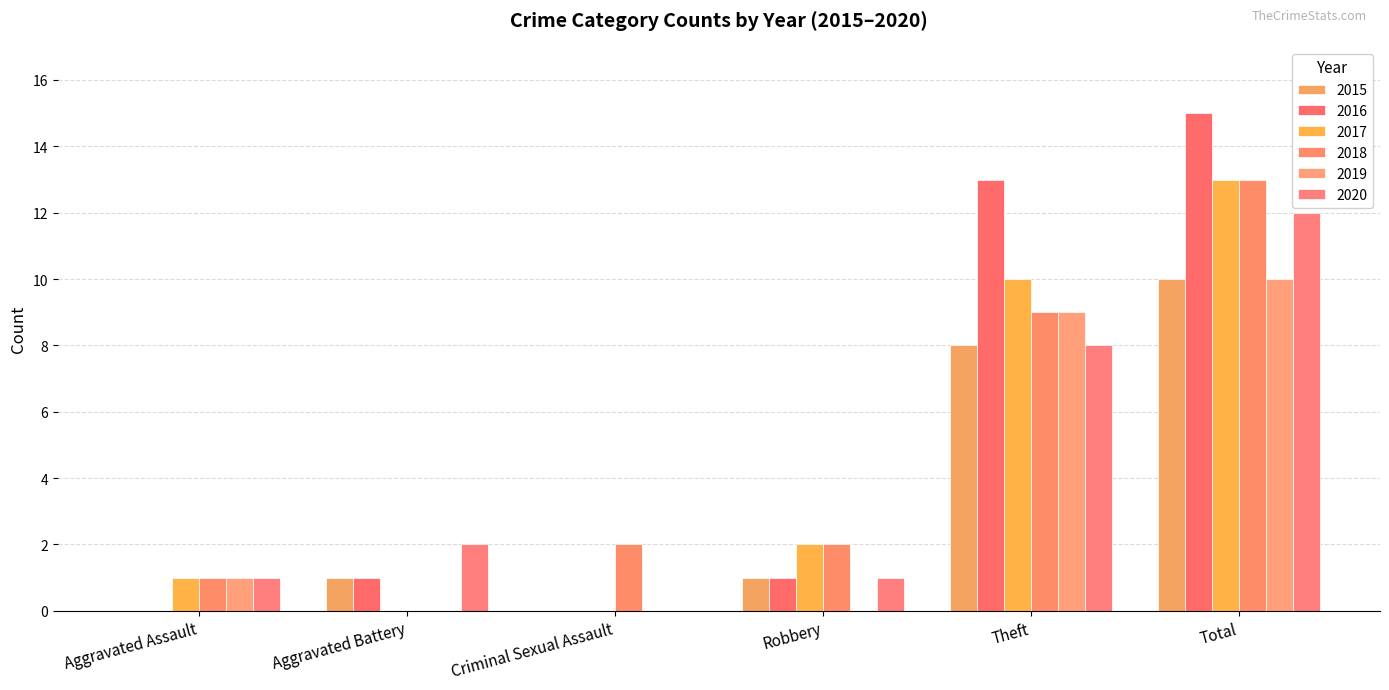

Rank the series by their maximum value, from highest to lowest.

2016, 2017, 2018, 2020, 2015, 2019